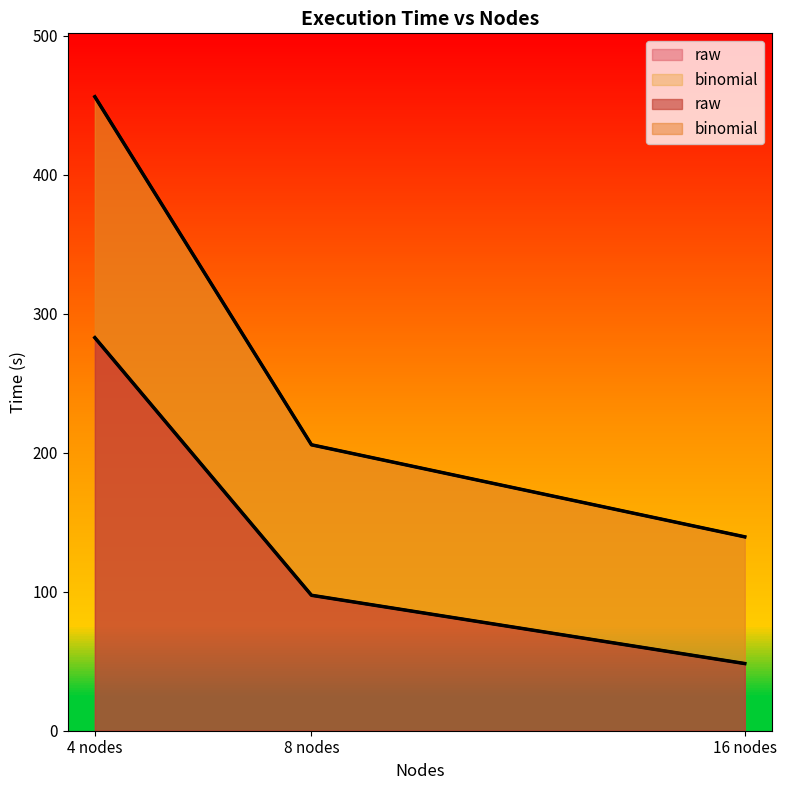

Reading left to right, list all the values displayed in this chart.

raw: 4 nodes=282.7	8 nodes=97.4	16 nodes=48.3
binomial: 4 nodes=456.0	8 nodes=205.7	16 nodes=139.5